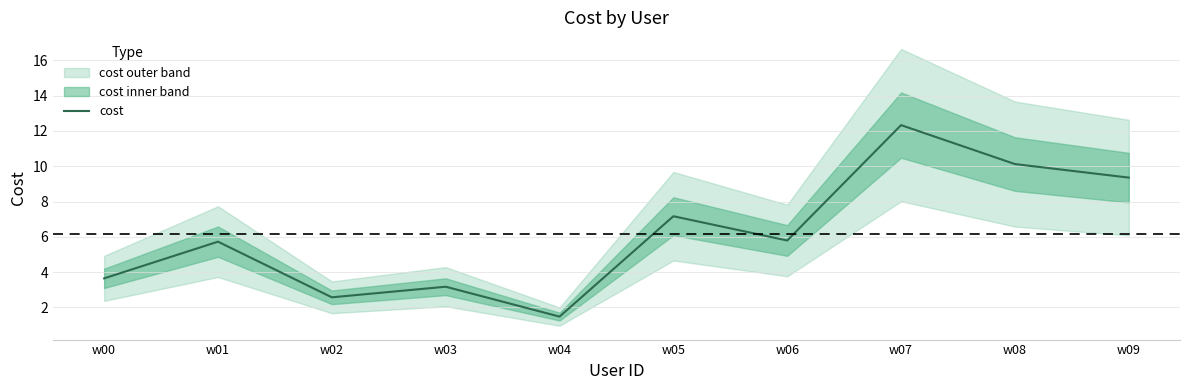

At which category does the data reach its first local peak?

w01